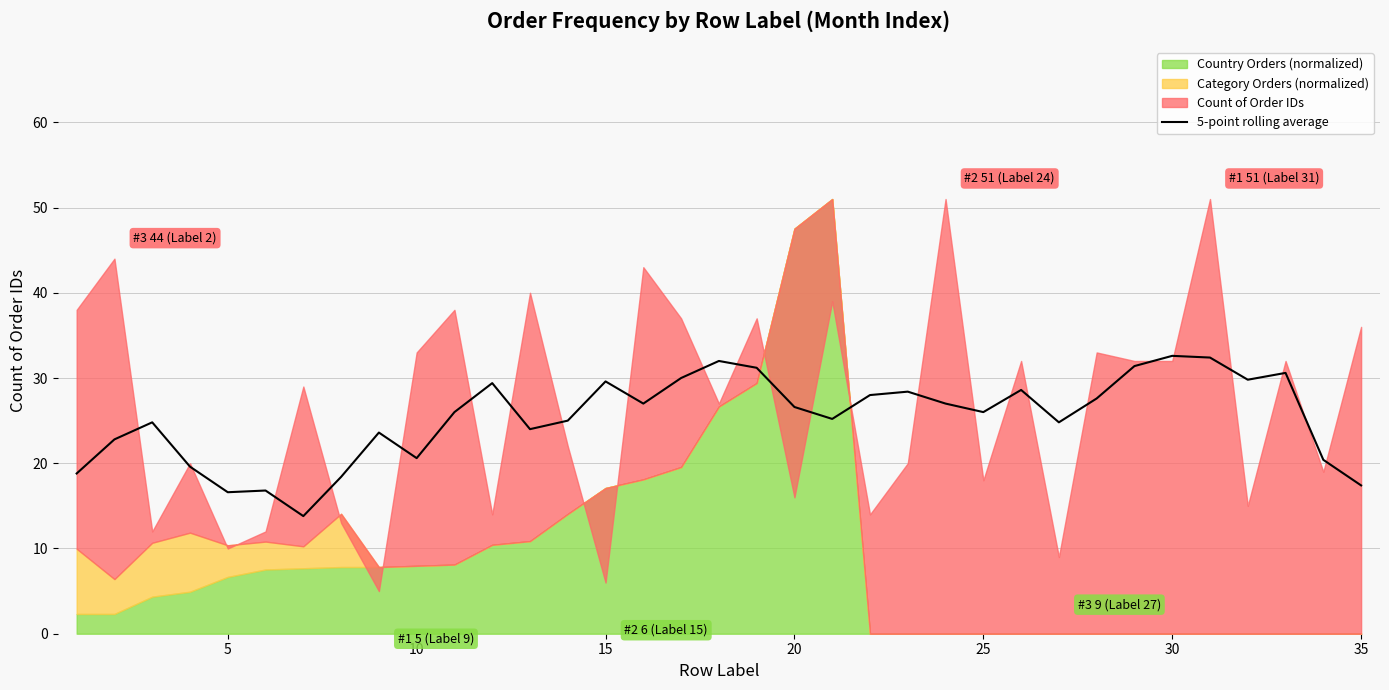

The value of 5-point rolling average at 20 is 26.6. True or false?

True